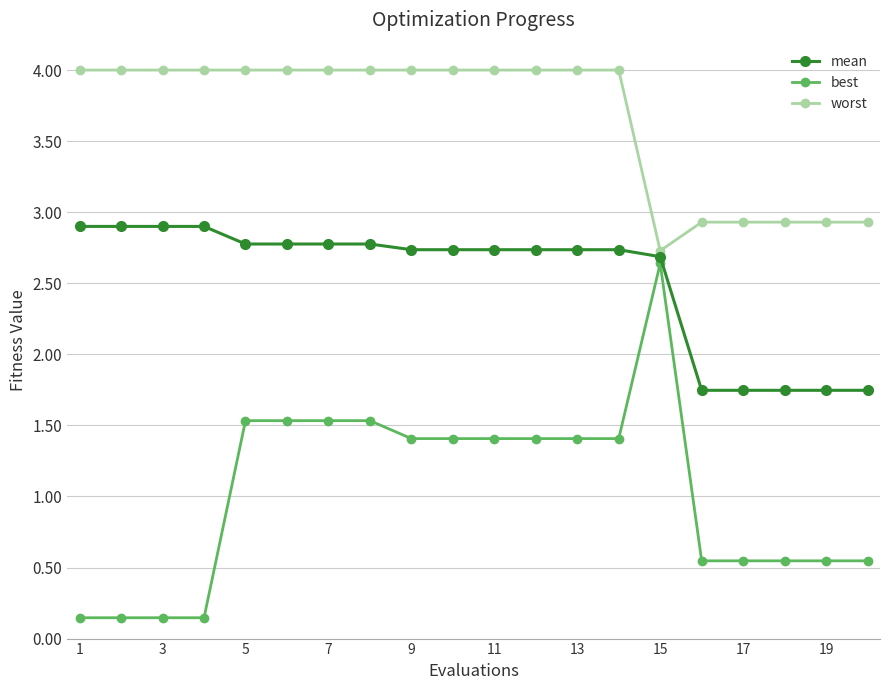

List the series in order of their overall mean, highest first.

worst, mean, best